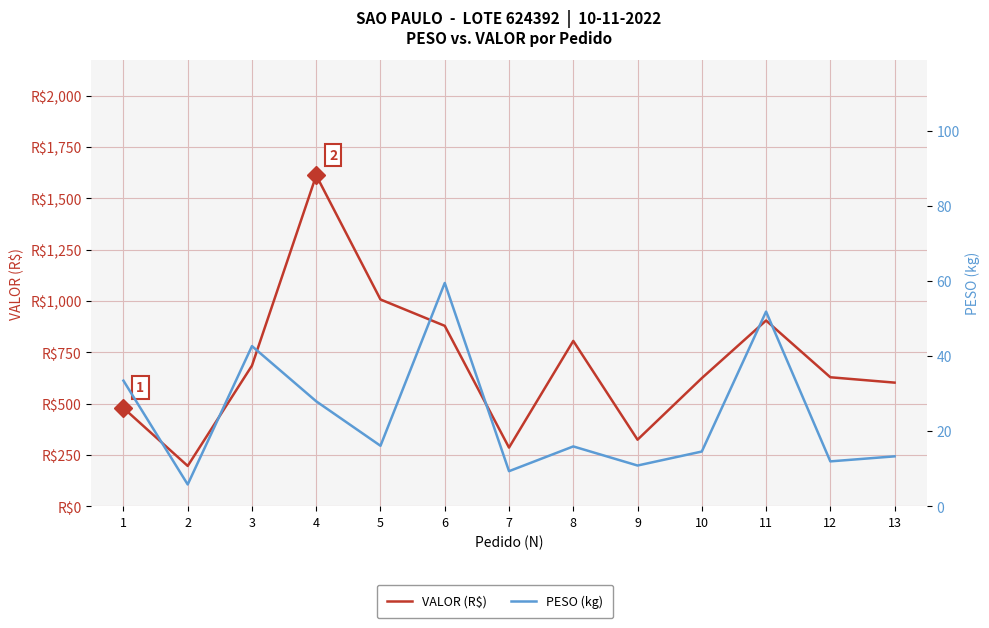

Reading left to right, transcribe all the data shown in this chart.

VALOR (R$): 1=479.3	2=197.1	3=685.8	4=1612.2	5=1007.8	6=879.4	7=286.5	8=806.0	9=325.0	10=624.7	11=905.4	12=629.0	13=602.9
PESO (kg): 1=33.5	2=5.8	3=42.6	4=28.0	5=16.1	6=59.5	7=9.4	8=16.0	9=10.9	10=14.6	11=51.8	12=12.0	13=13.3